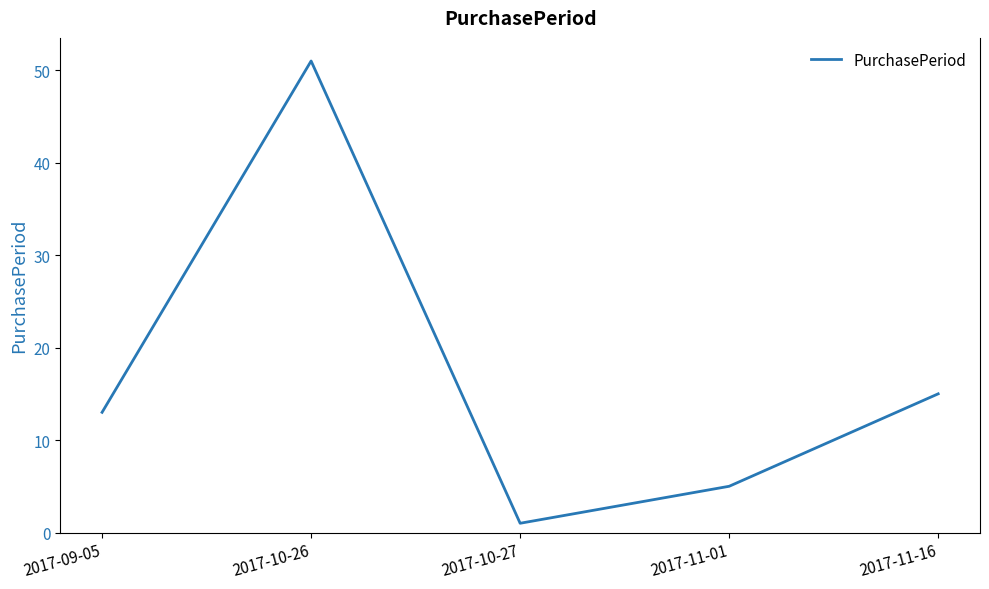

Is it true that the value at 2017-11-01 is 3?

False